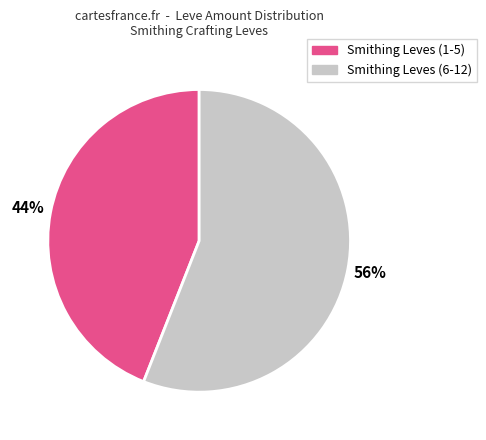

Is there a majority slice in this chart?

Yes